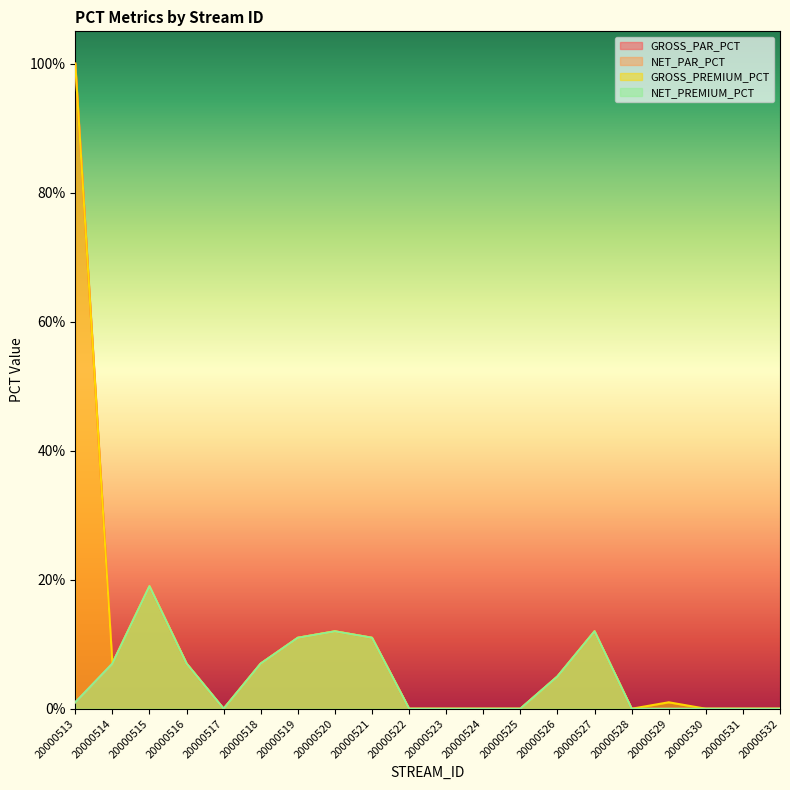

Where is the first local minimum for NET_PREMIUM_PCT?

20000517